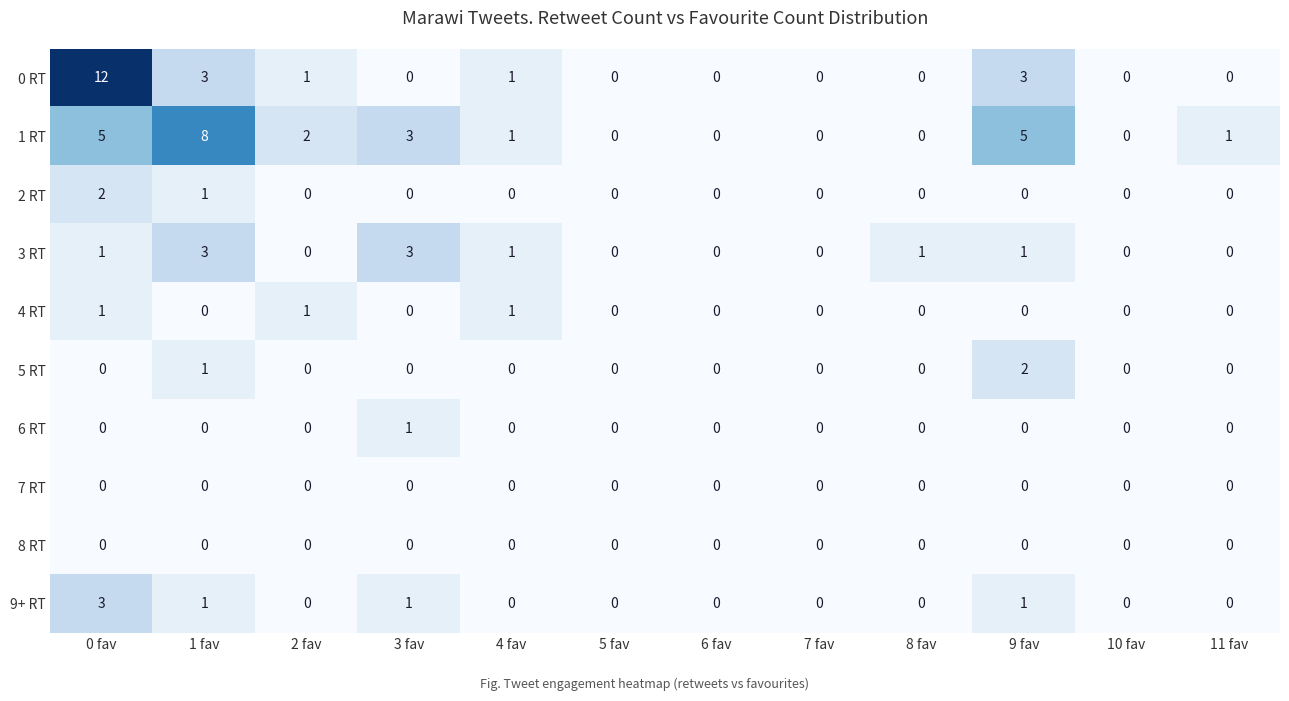

What is the greatest value displayed?

12